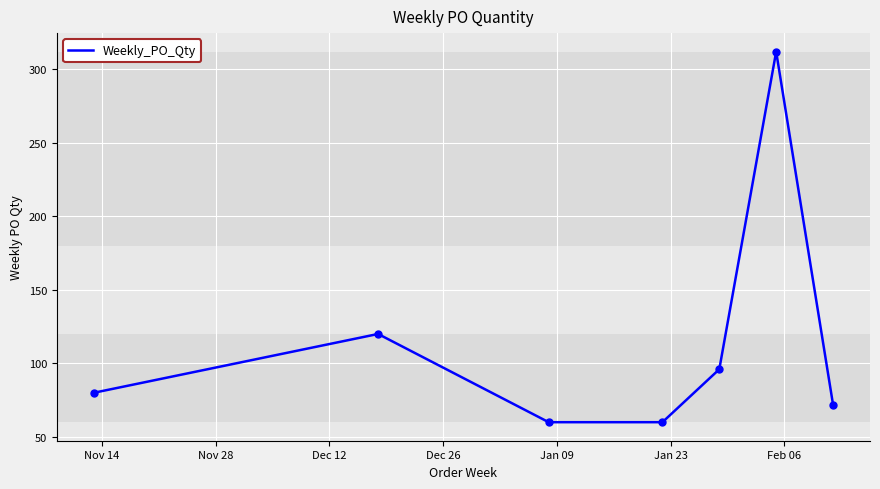

True or false: the data has more than 0 interior local peaks.

True